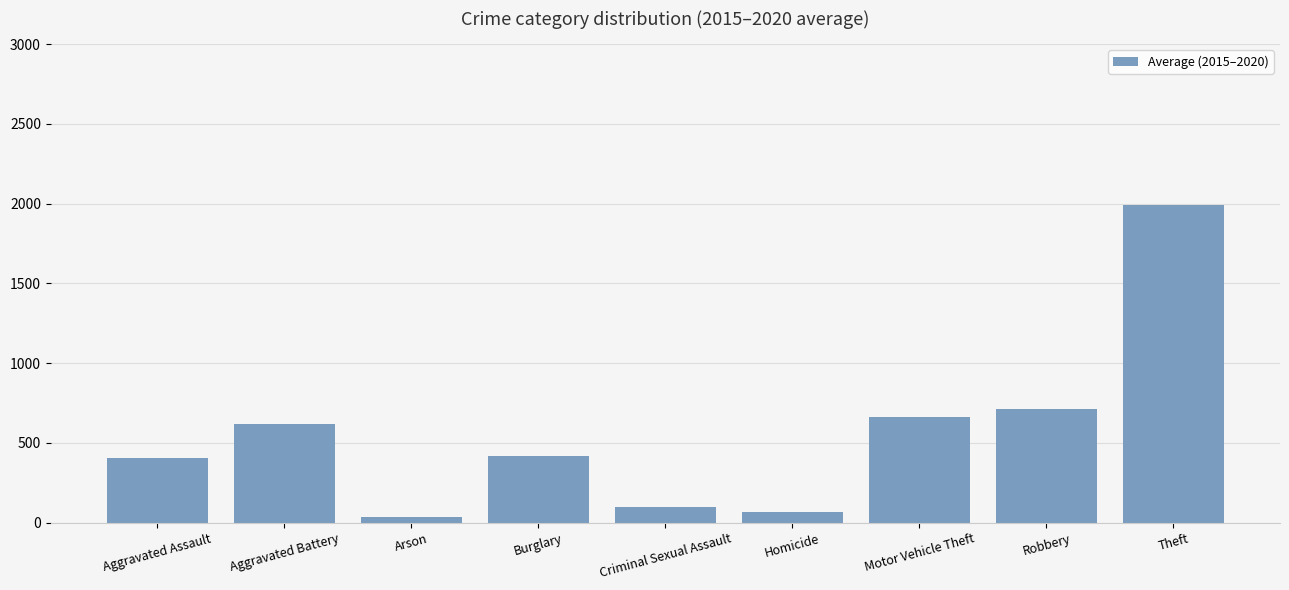

Reading left to right, list all the values displayed in this chart.

Aggravated Assault=405	Aggravated Battery=620	Arson=37	Burglary=418	Criminal Sexual Assault=99	Homicide=68	Motor Vehicle Theft=660	Robbery=713	Theft=1989